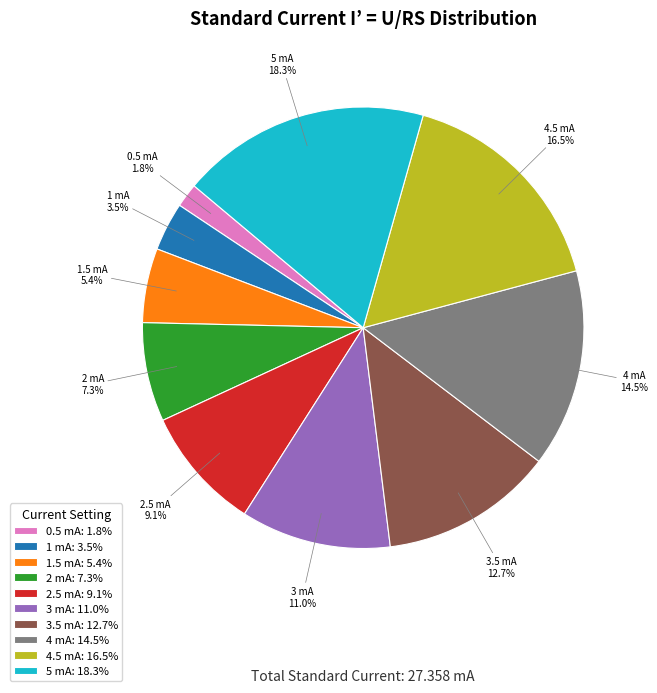

Between 4.5 mA and 3 mA, which is larger?

4.5 mA